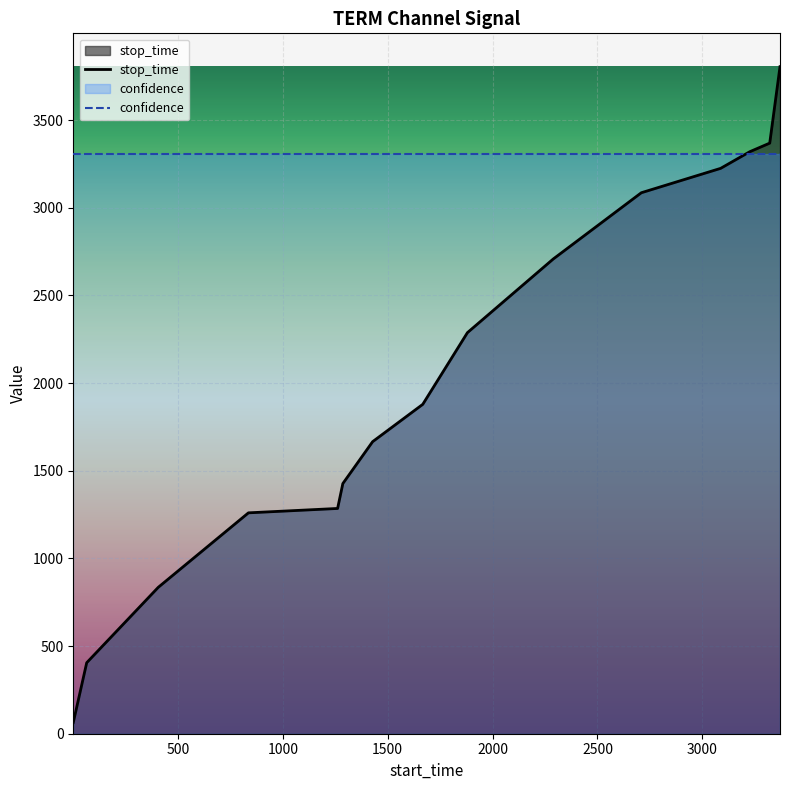

List the labels in order of value, smallest first.

1, 65, 406, 836, 1261, 1286, 1428, 1667, 1880, 2289, 2709, 3087, 3226, 3321, 3370